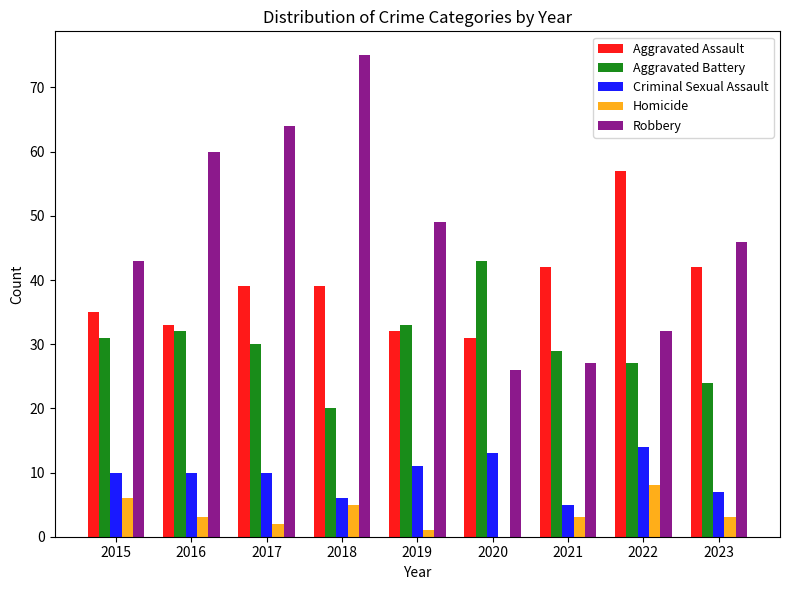

Is the value of Criminal Sexual Assault at 2023 greater than the value of Aggravated Assault at 2023?

No